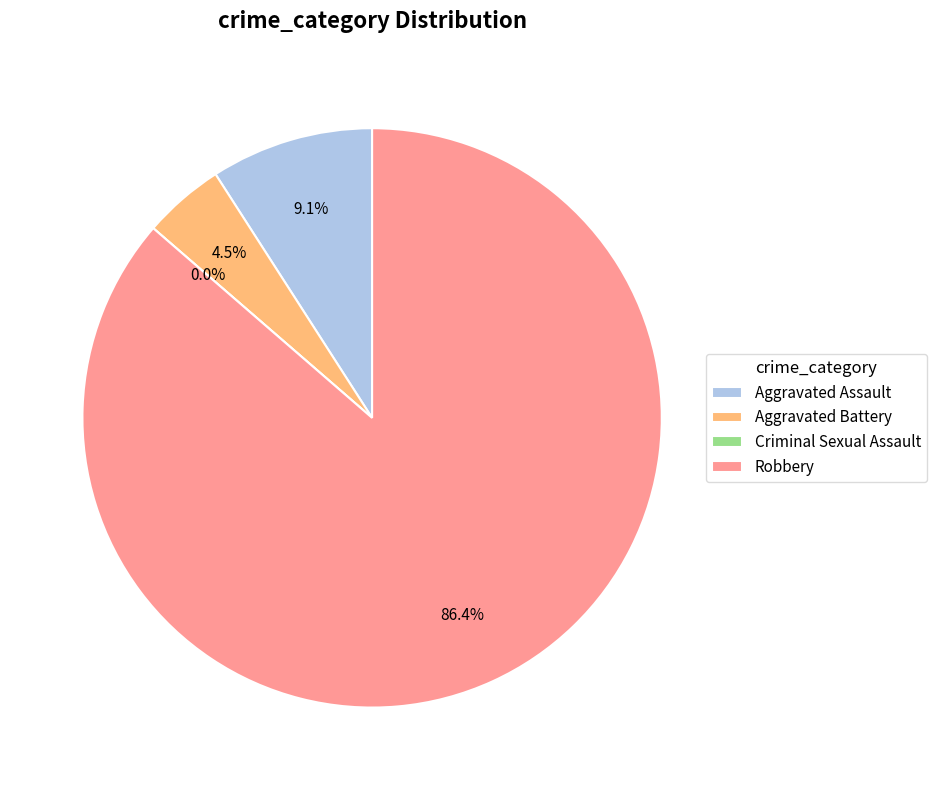

To the nearest percent, what is the combined percentage of Aggravated Assault and Aggravated Battery?

14%